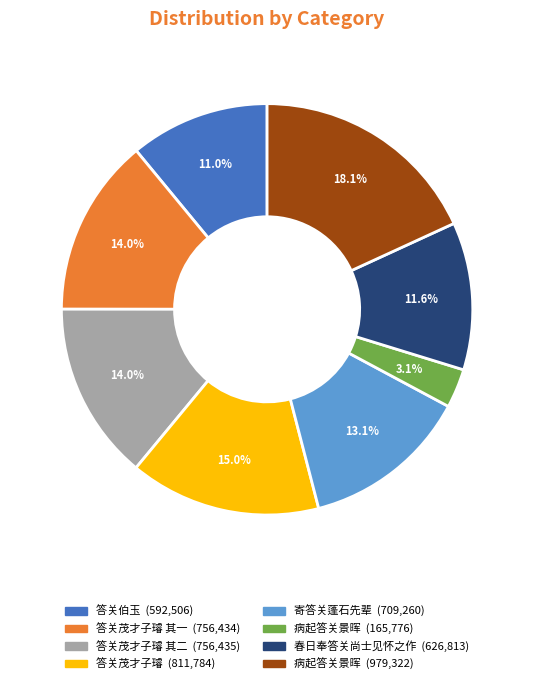

Is there a majority slice in this chart?

No